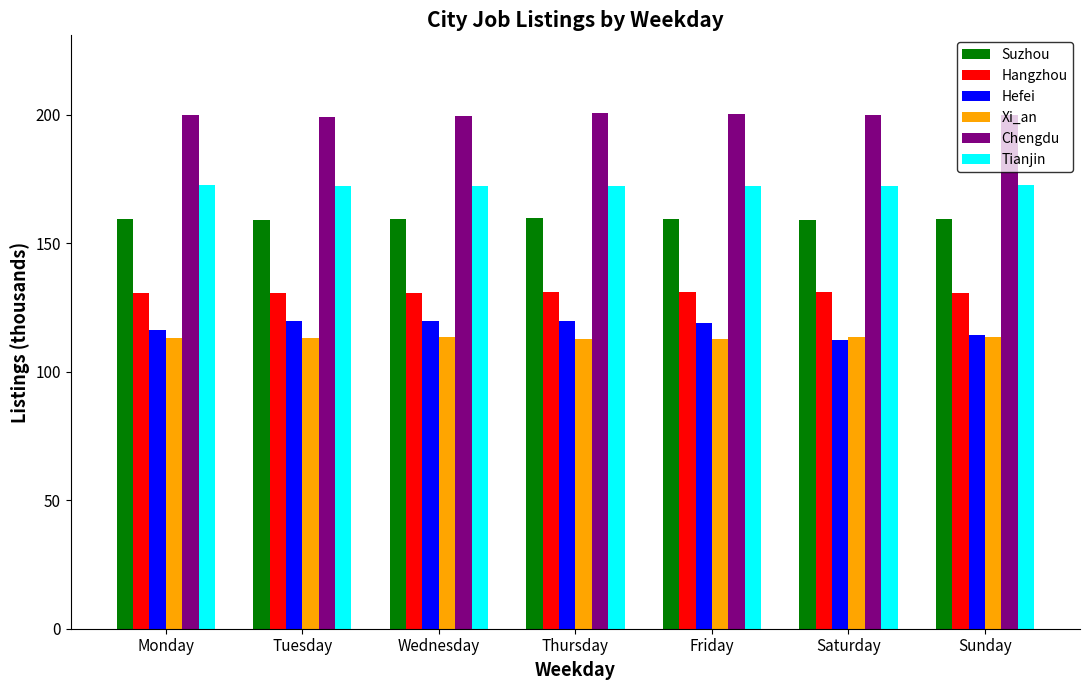

What is the sum of all Hefei values?

821.7